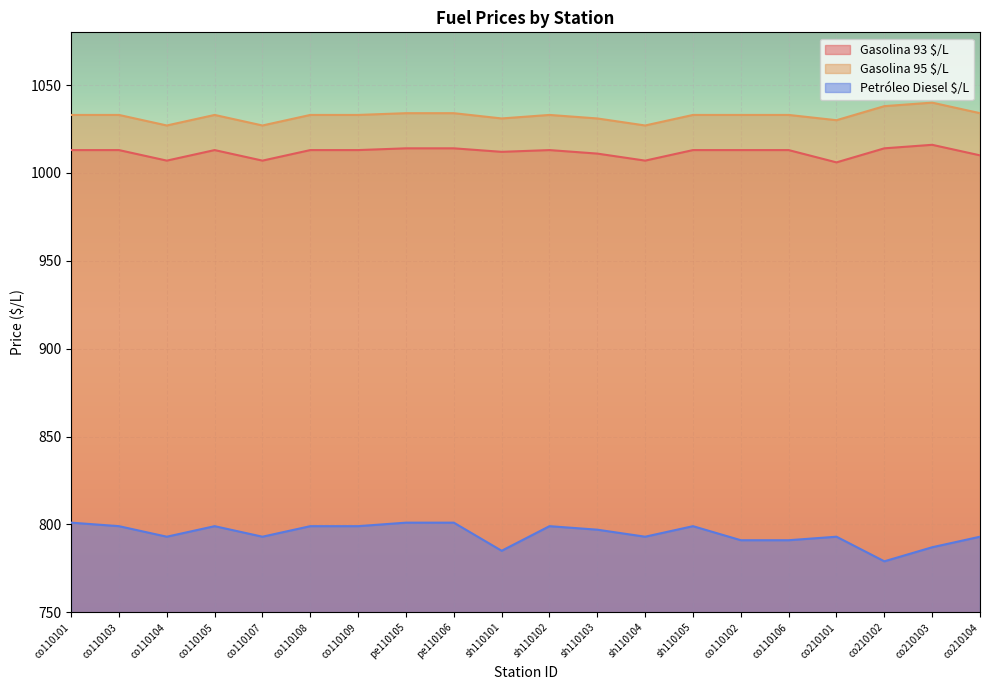

Where does the Petróleo Diesel $/L series first go above 797?

co110101